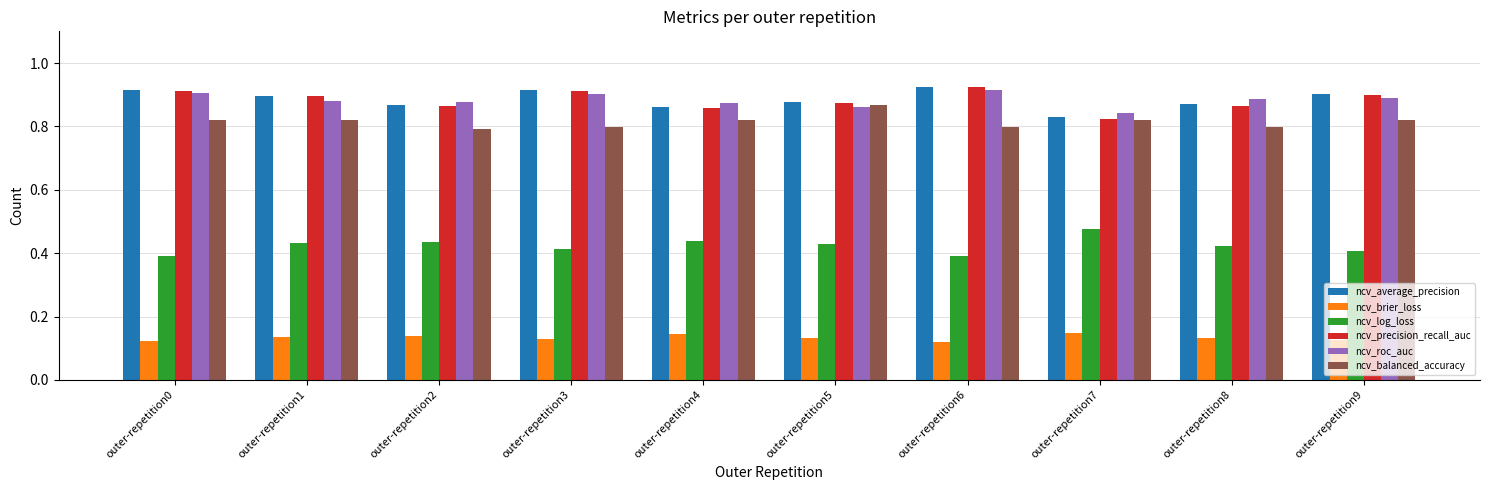

Is the value of ncv_balanced_accuracy at outer-repetition3 greater than the value of ncv_roc_auc at outer-repetition8?

No